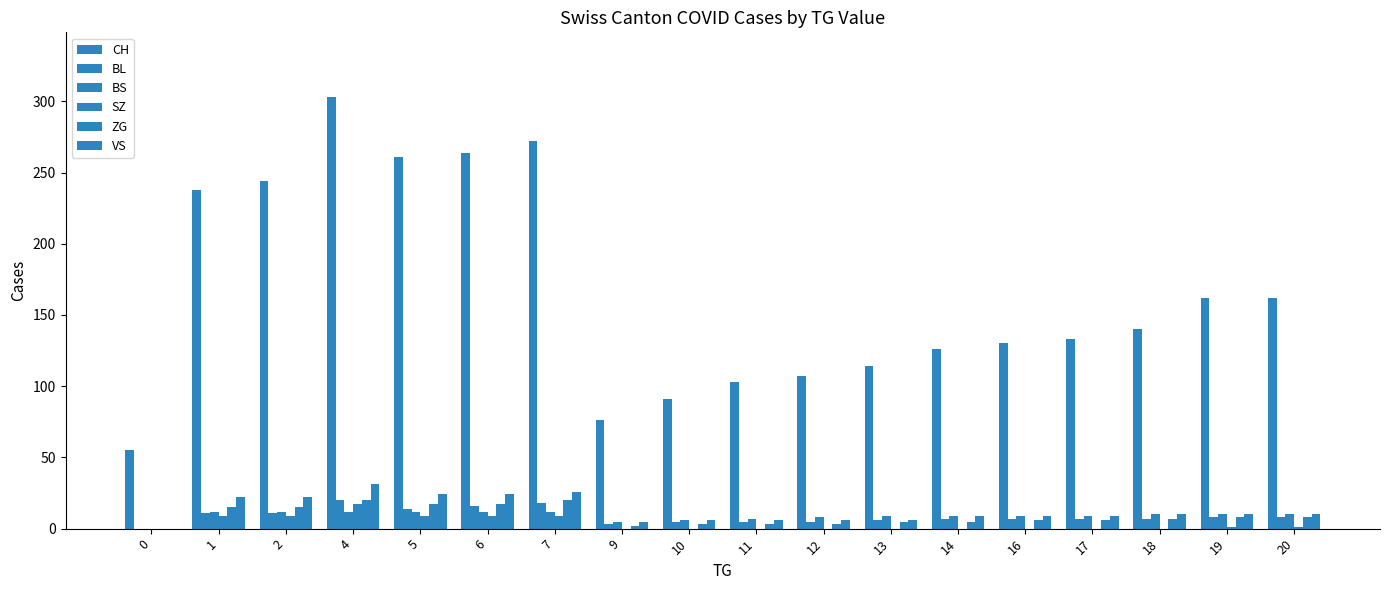

Are the bars grouped side by side (vs. stacked)?

Yes